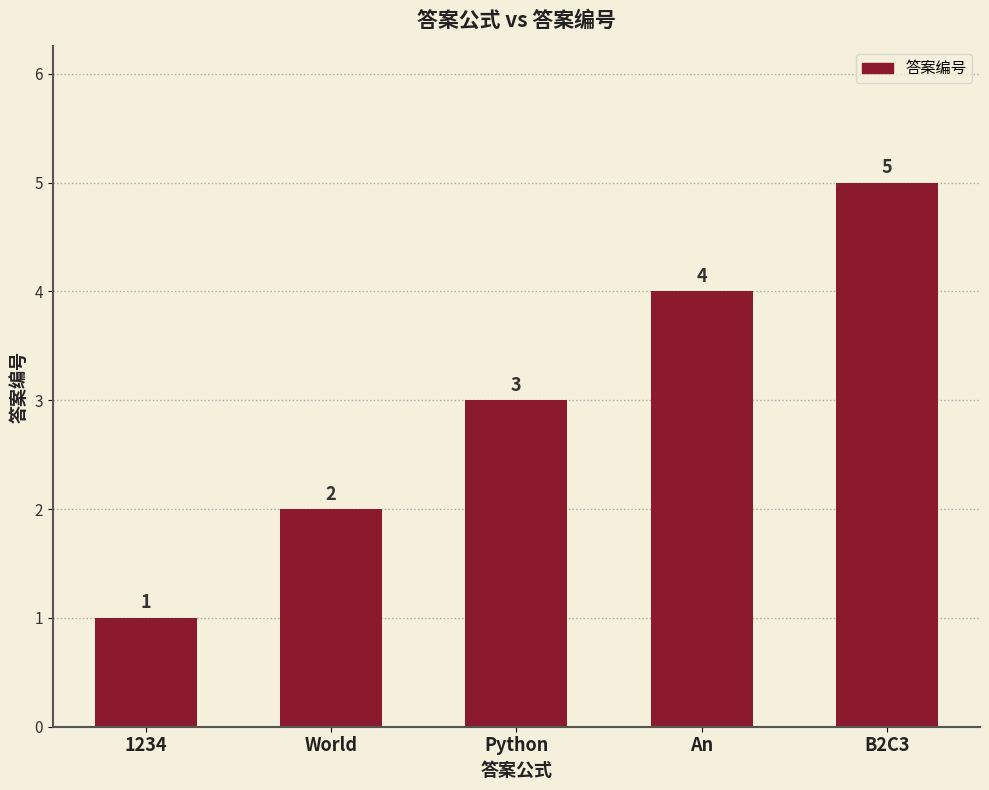

Count the number of data series in this chart.

1